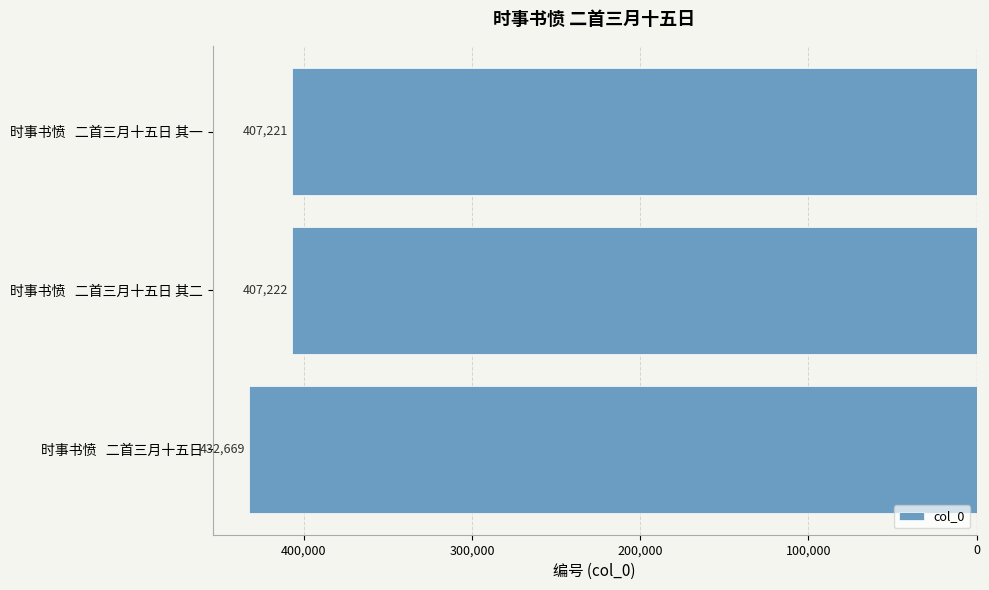

Does the chart contain any negative values?

Yes